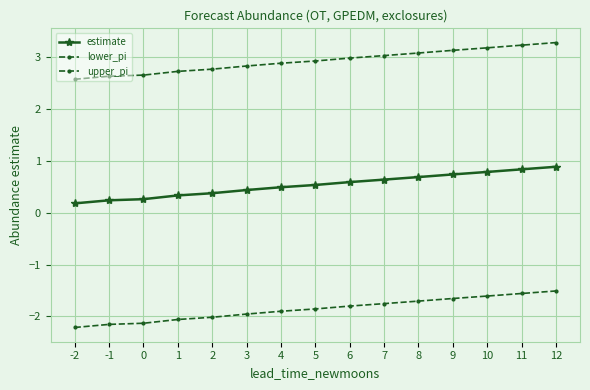

Is it true that estimate equals 0.3 at 6?

False